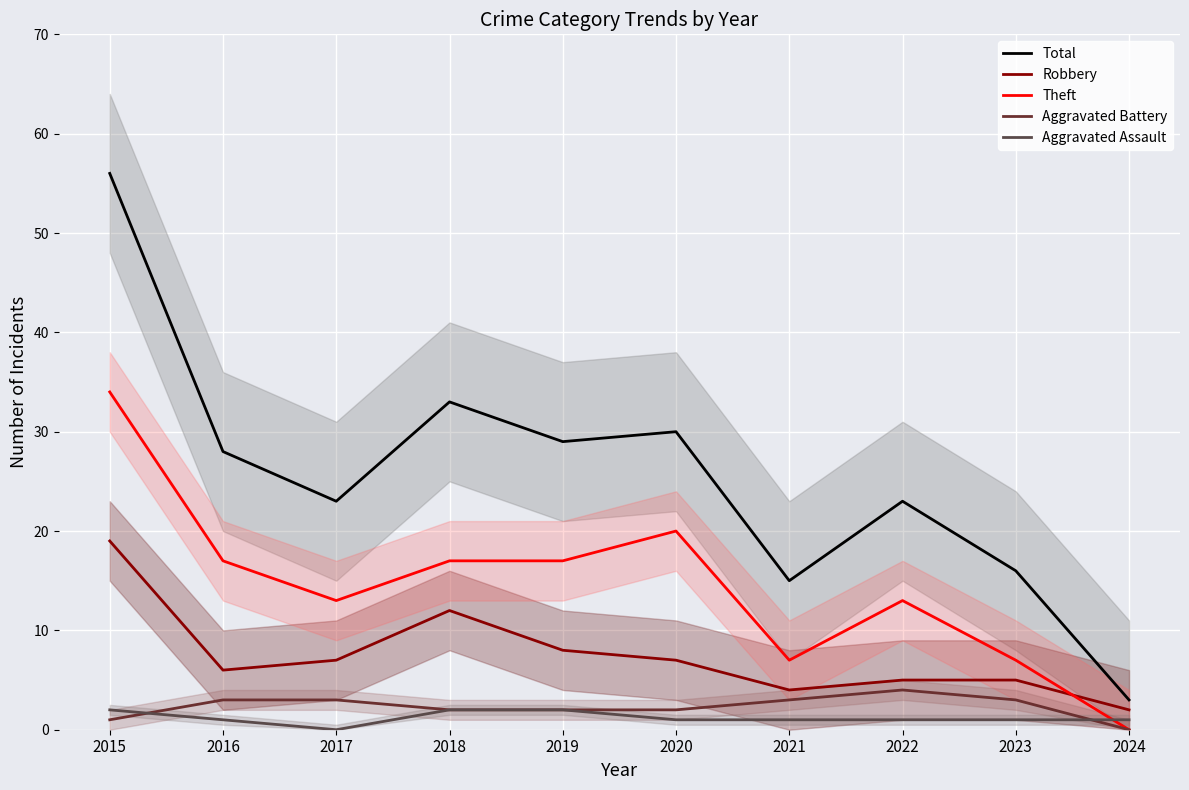

Rank the series at 2017 from highest to lowest value.

Total, Theft, Robbery, Aggravated Battery, Aggravated Assault